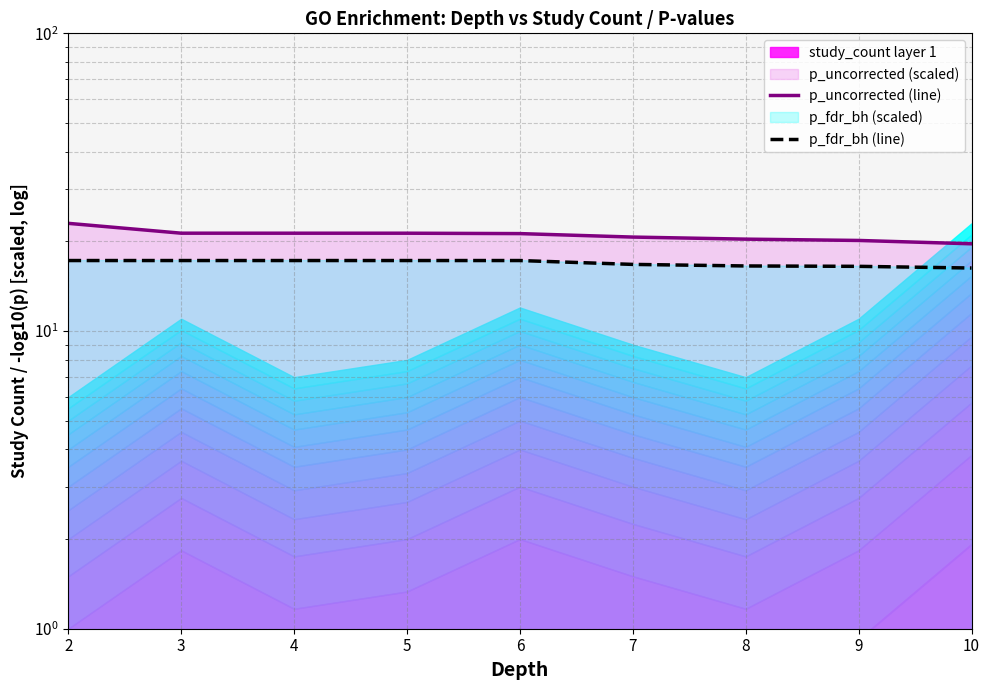

How many data points in p_fdr_bh (line) are above 17?

5